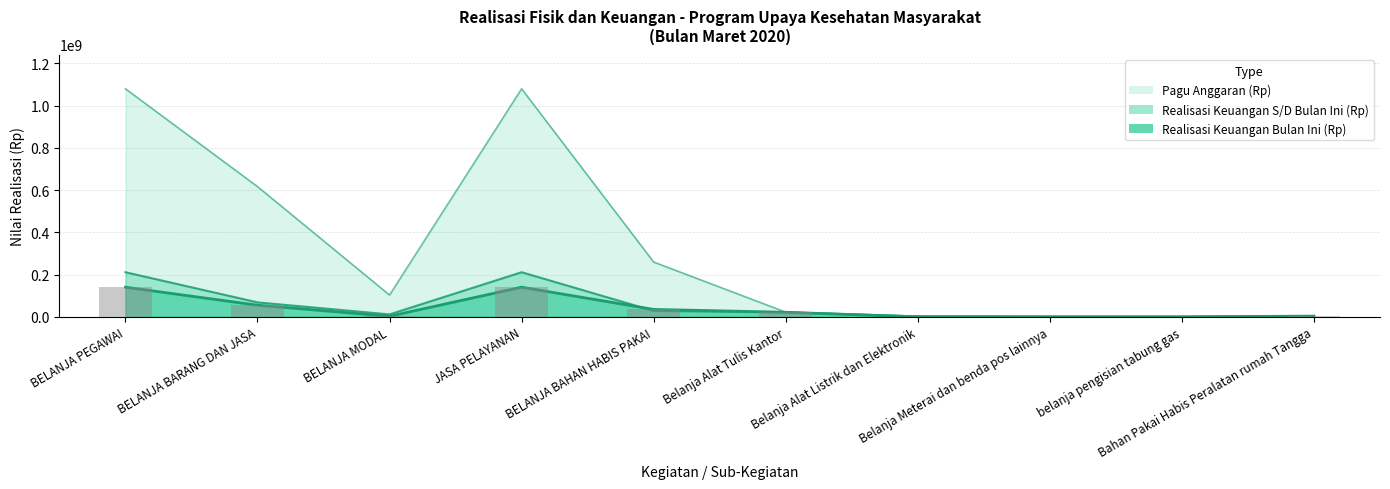

True or false: Pagu Anggaran (Rp) has a value of 259285500 at BELANJA BAHAN HABIS PAKAI.

True